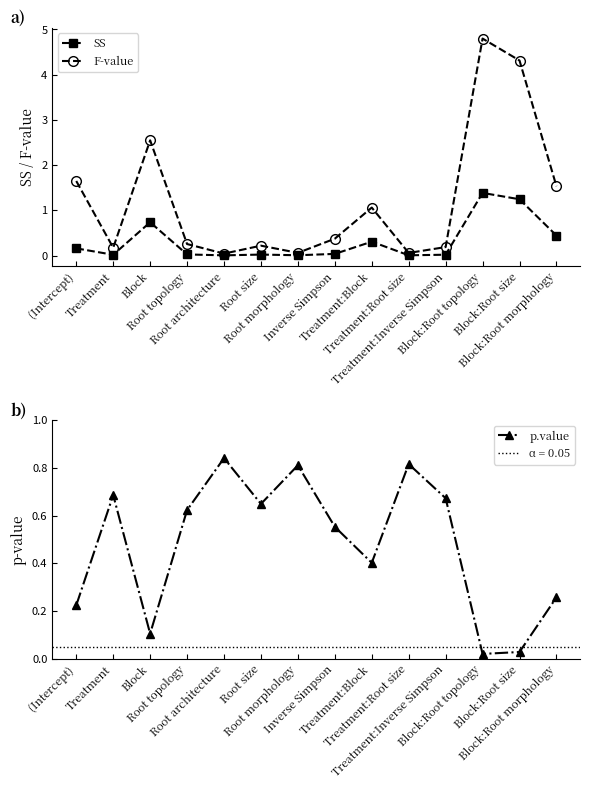

Is this an area chart (filled region under the line)?

No